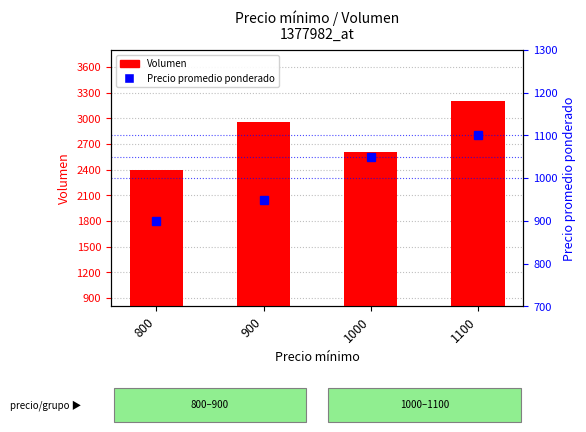

The value of Precio promedio ponderado at 1100 is 1100. True or false?

True